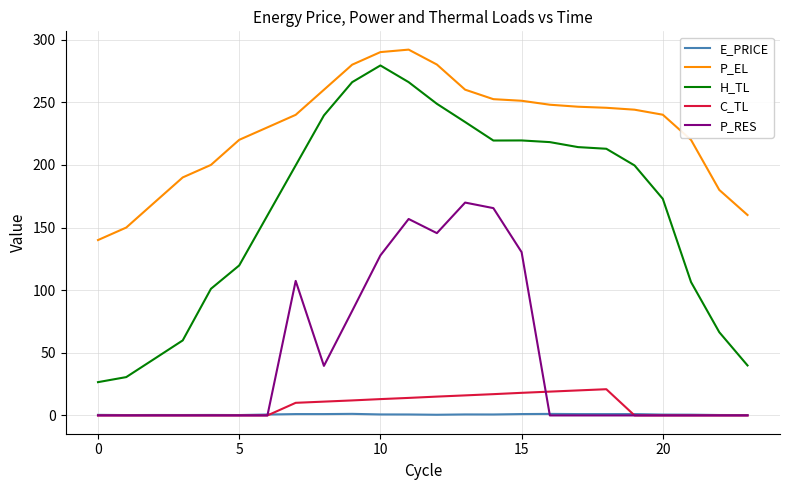

Which series has the widest spread of values?

H_TL